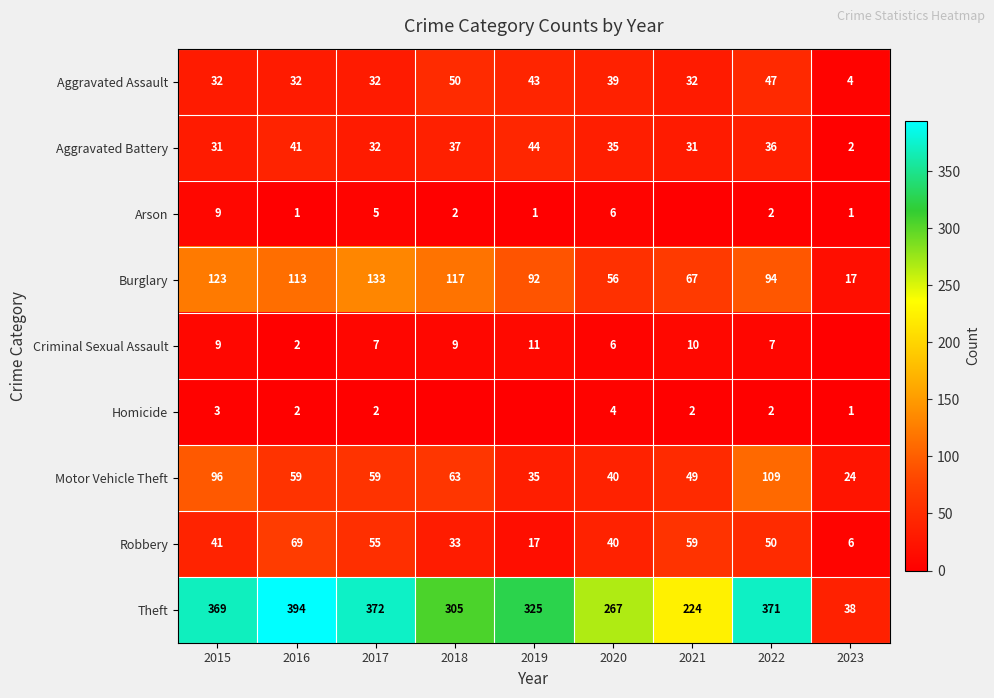

What is the difference between the highest and lowest values at 2022?

369